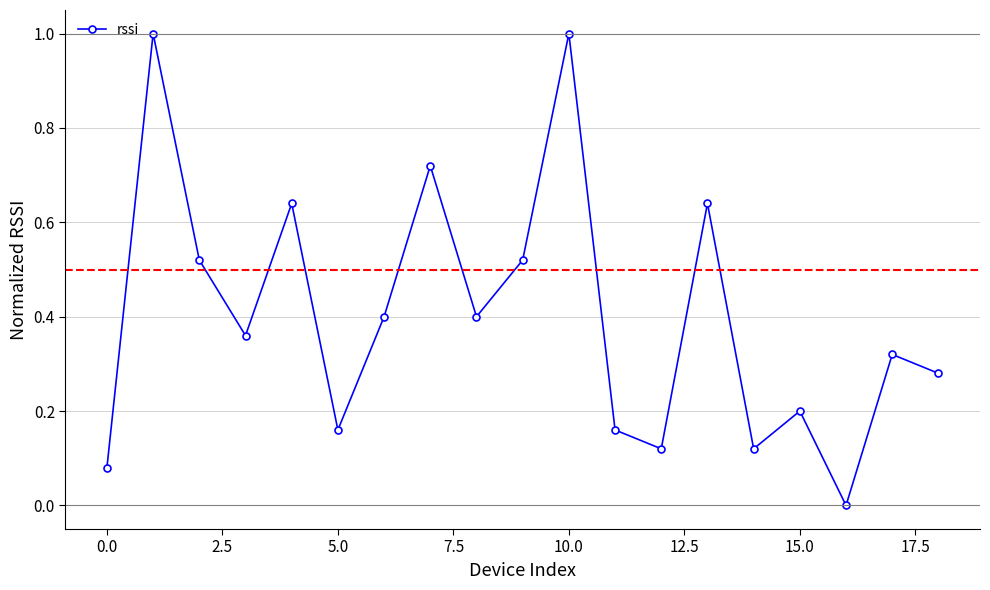

How many points are lower than both their immediate neighbors (excluding endpoints)?

6